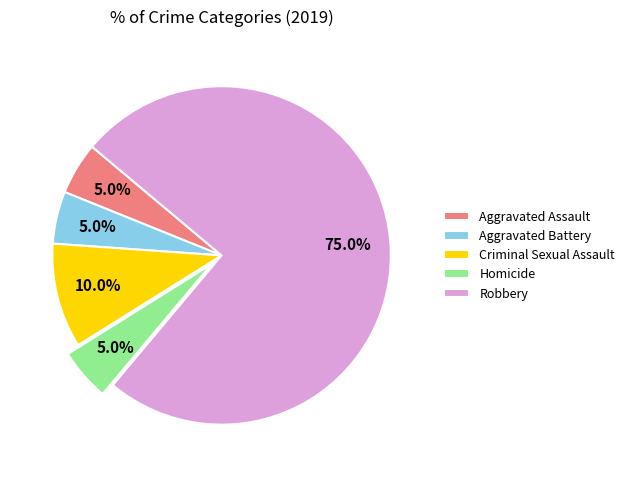

True or false: Homicide accounts for 5% of the total.

True